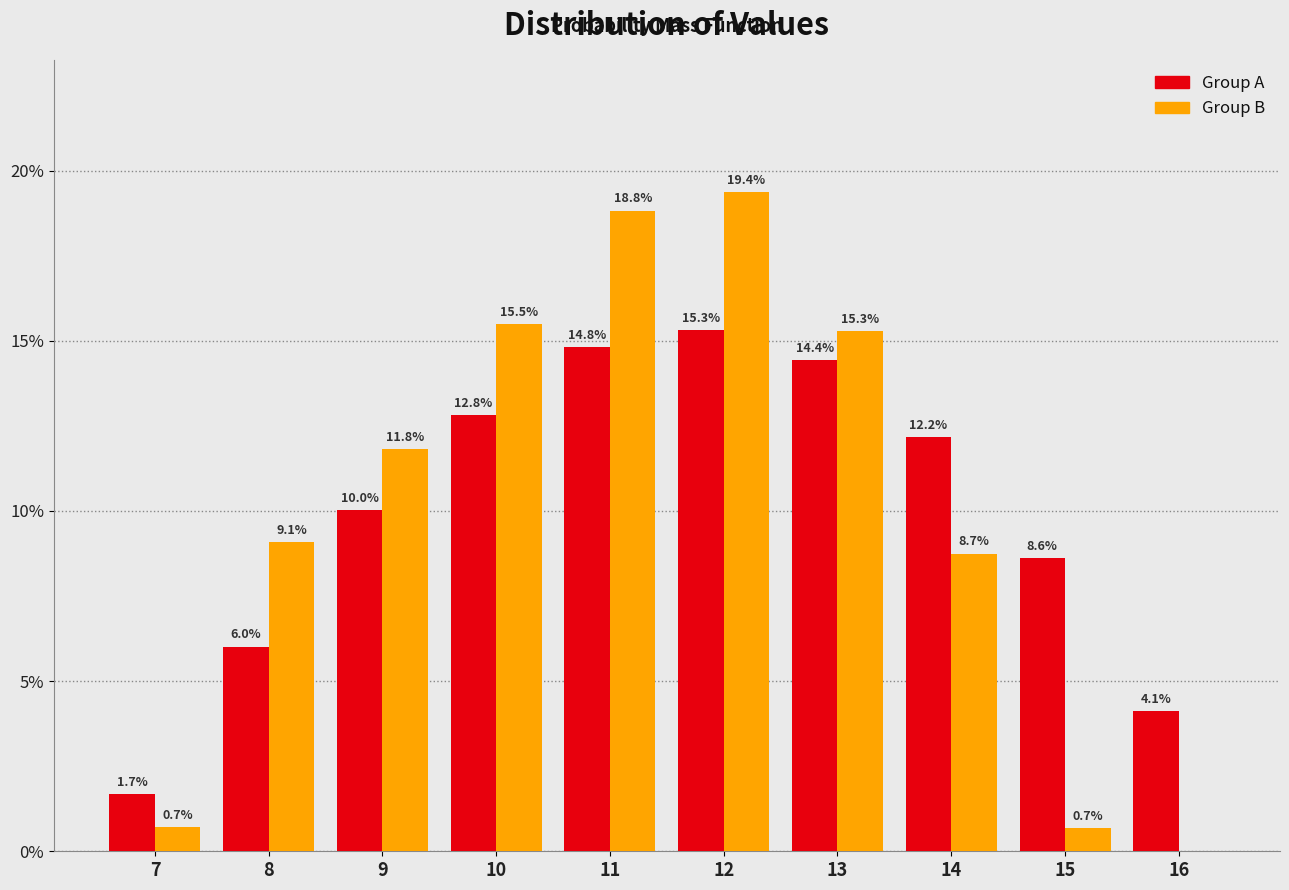

Reading left to right, list all the values displayed in this chart.

Group A: 7=1.7	8=6.0	9=10.0	10=12.8	11=14.8	12=15.3	13=14.4	14=12.2	15=8.6	16=4.1
Group B: 7=0.7	8=9.1	9=11.8	10=15.5	11=18.8	12=19.4	13=15.3	14=8.7	15=0.7	16=0.0